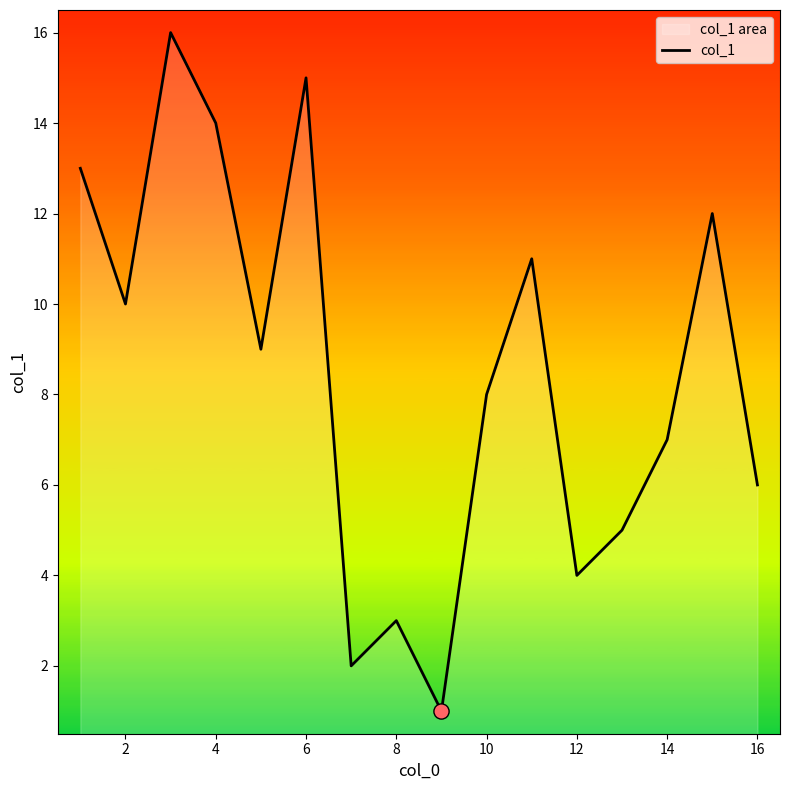

Approximately how many times larger is the value at 12 compared to 10?

0.5